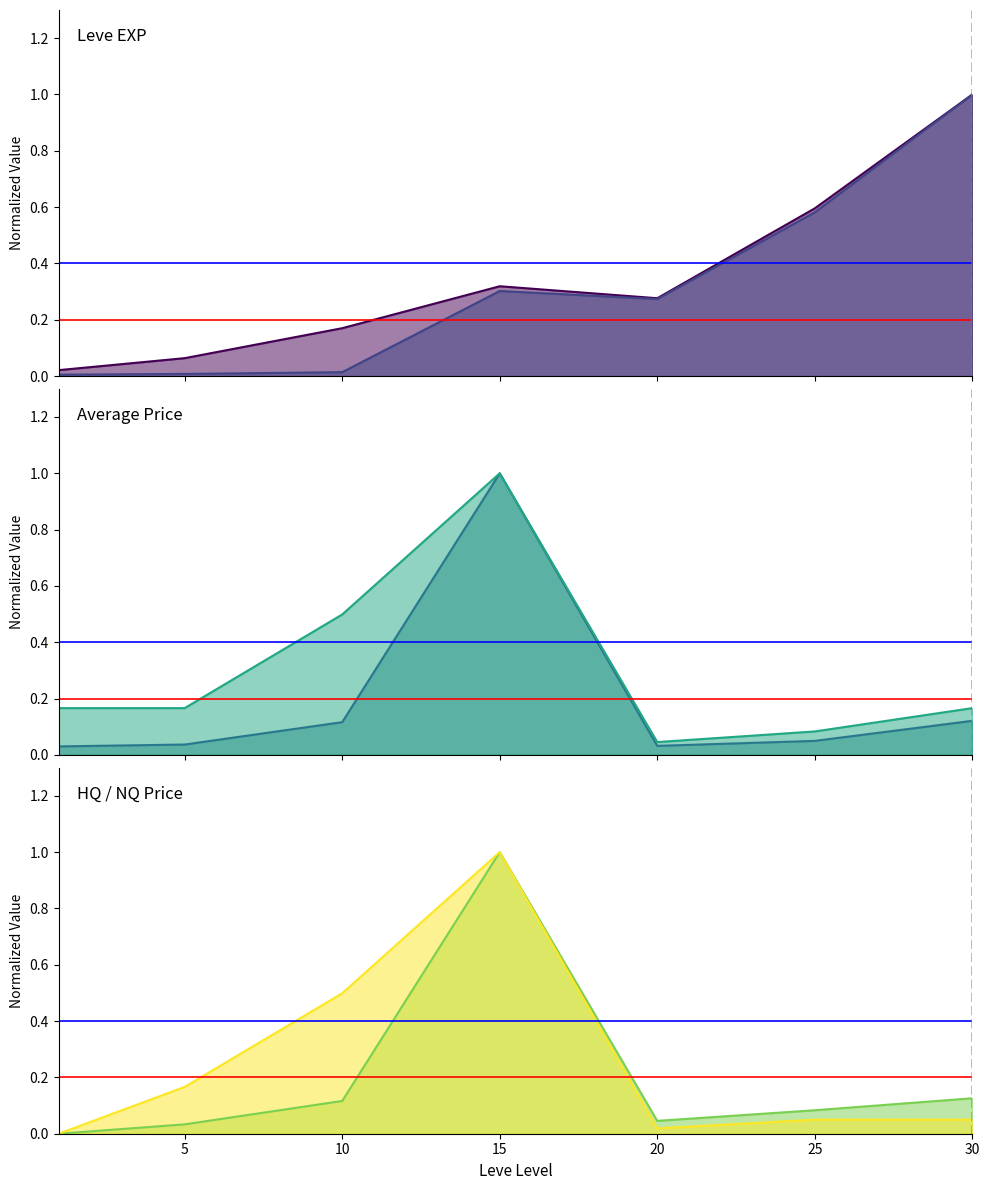

Is the value of Leve EXP at 20 greater than the value of LevePriceHQ at 30?

Yes